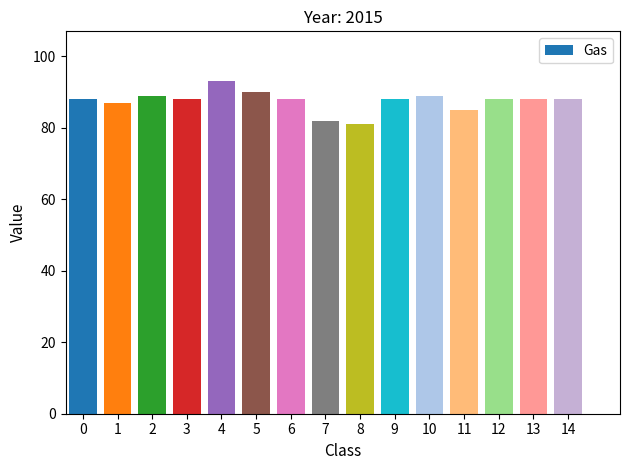

How many bars are there in total?

15